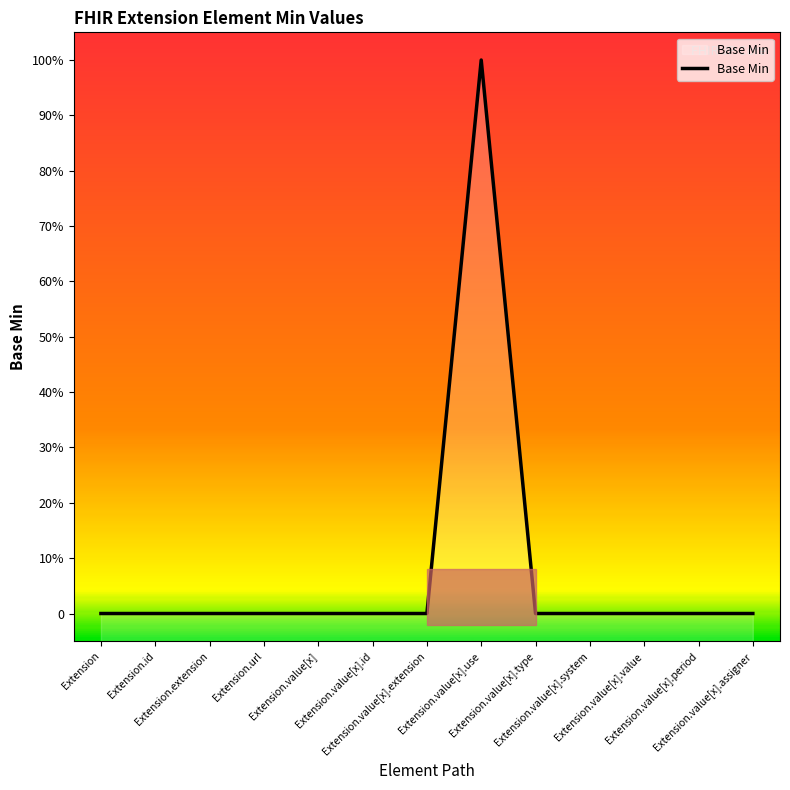

Which has a higher value, Extension.value[x].period or Extension.extension?

Extension.value[x].period